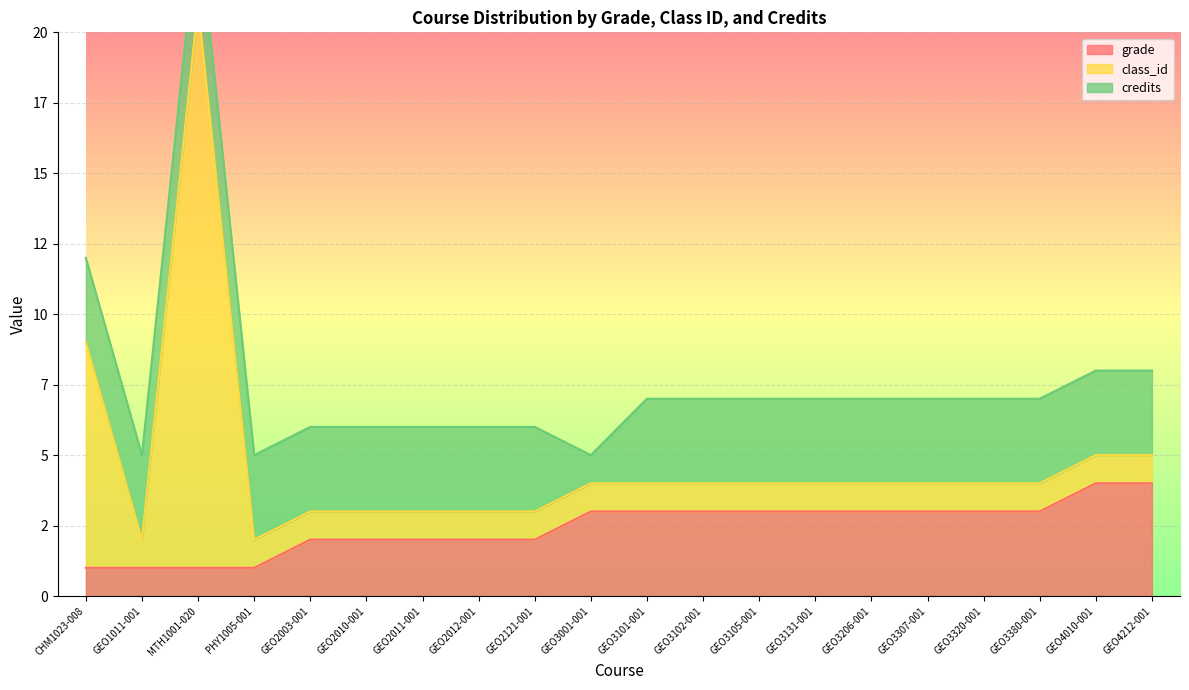

The value of class_id at GEO2003-001 is 1. True or false?

True